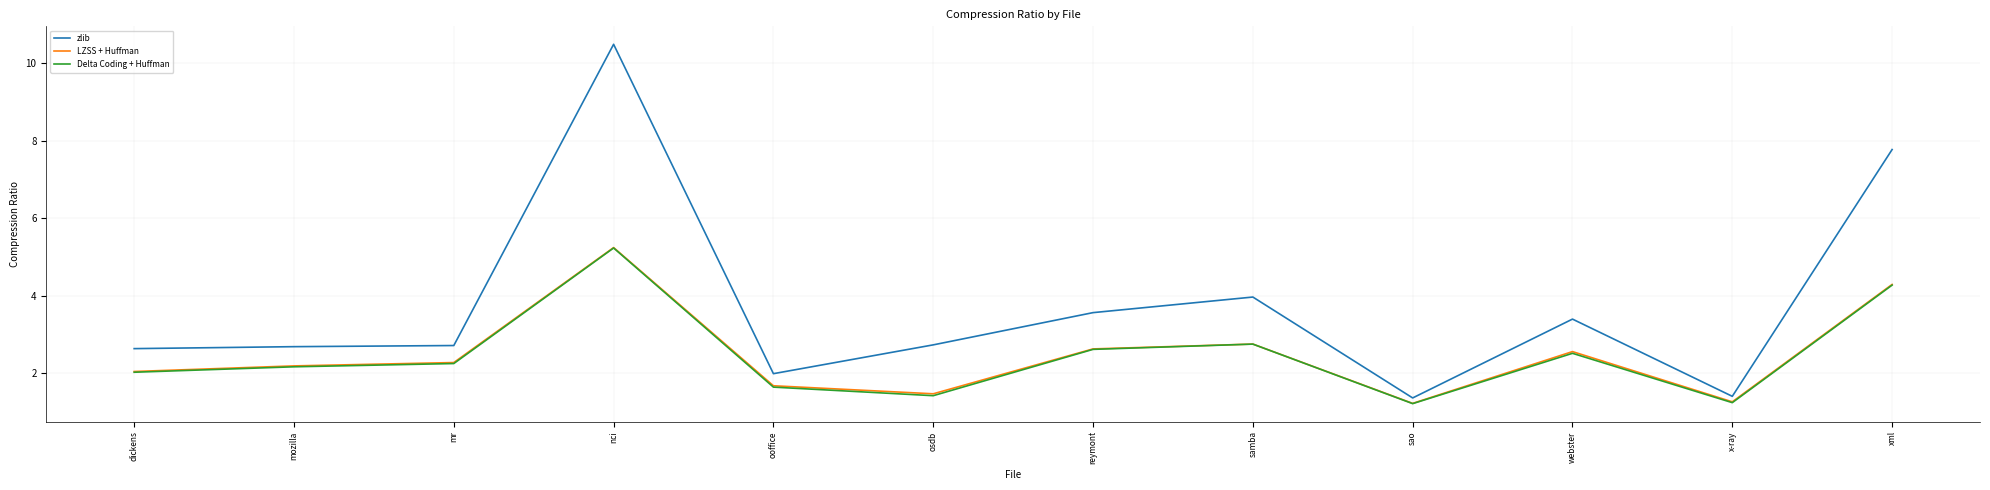

At which category is the sum across all series the highest?

nci